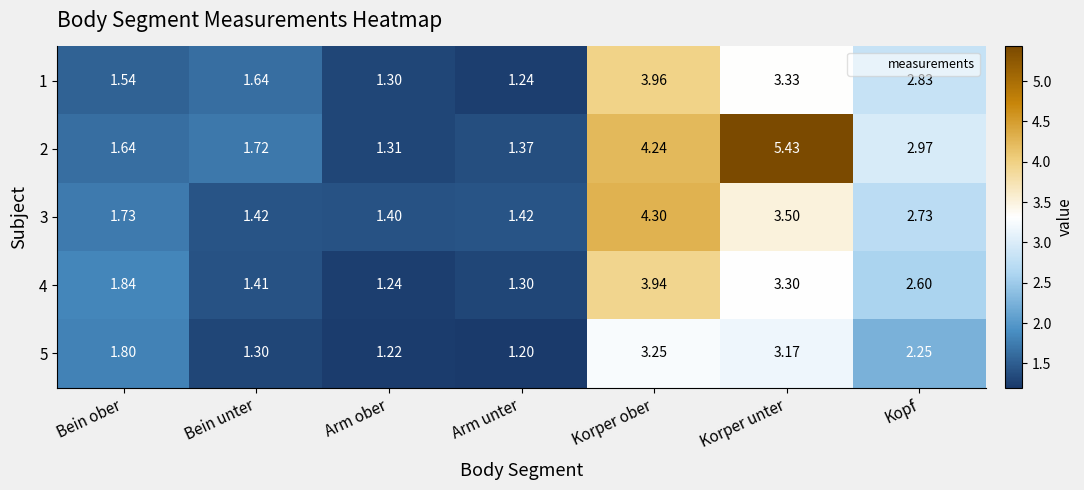

At which label is 2 closest to 3?

Kopf